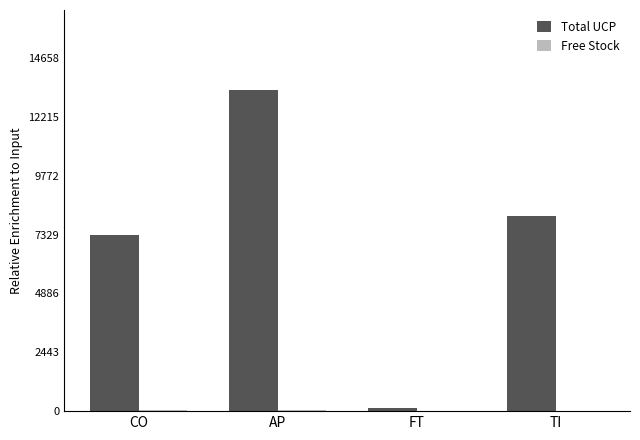

At which category is the sum across all series the highest?

AP